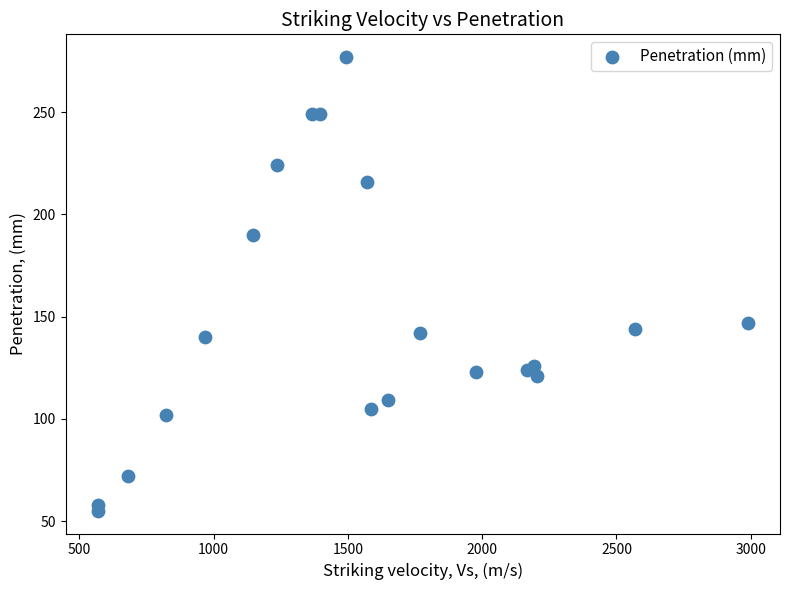

What Y value in the scatter plot is closest to 166?

147